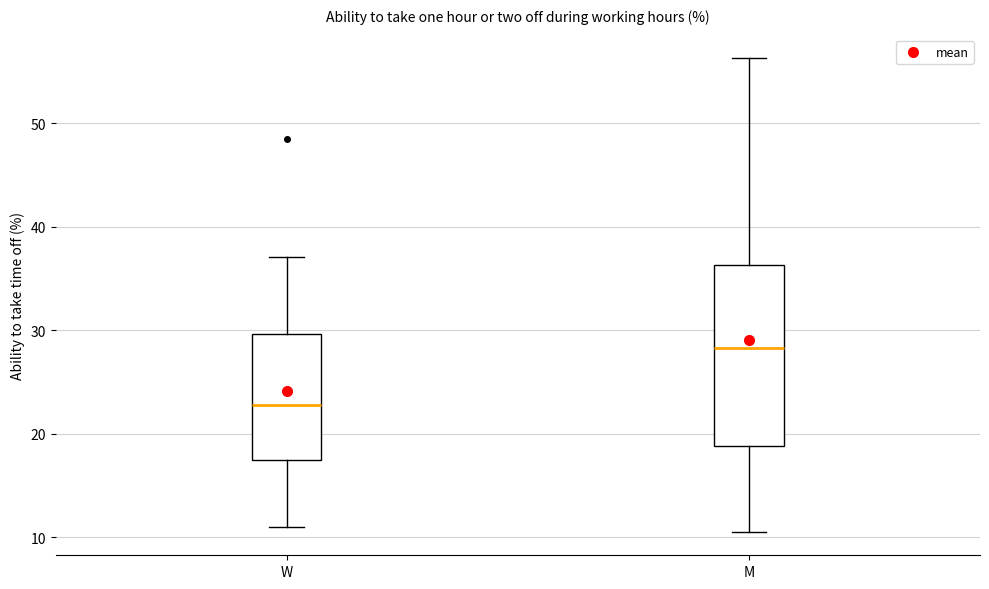

Reading left to right, read every box against the y-axis: the position of its median line, the range the box covers, and the ends of its whiskers. The values are not printed on the chart, so give them approximately, as read against the axis.

W: median 23, box 17 to 30, whiskers 11 to 37
M: median 28, box 19 to 36, whiskers 11 to 56